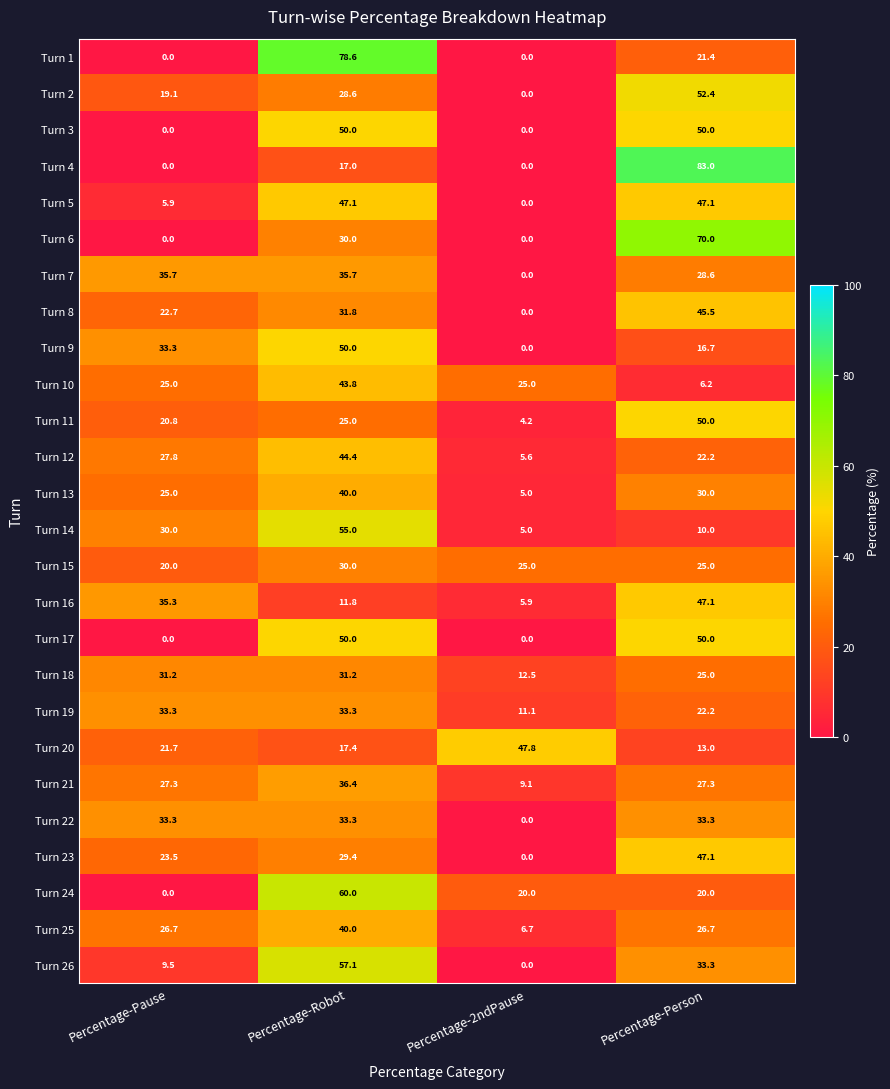

What is the average value of the Turn 9 series?

25.0